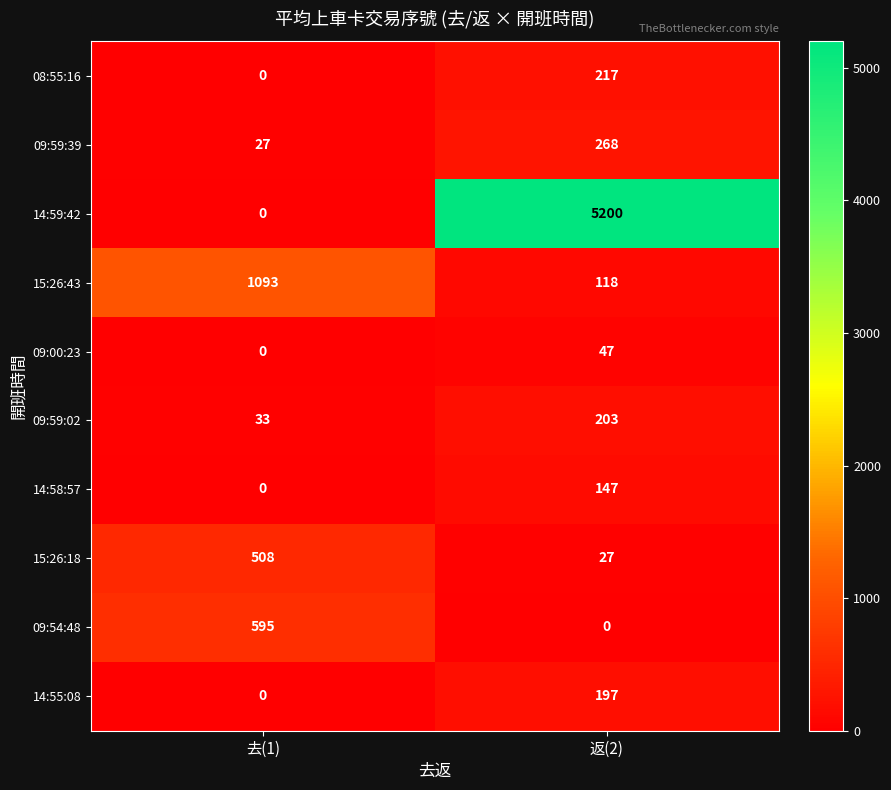

Reading left to right, what are all the values shown in this chart?

08:55:16: 去(1)=0	返(2)=217
09:59:39: 去(1)=27	返(2)=268
14:59:42: 去(1)=0	返(2)=5200
15:26:43: 去(1)=1093	返(2)=118
09:00:23: 去(1)=0	返(2)=47
09:59:02: 去(1)=33	返(2)=203
14:58:57: 去(1)=0	返(2)=147
15:26:18: 去(1)=508	返(2)=27
09:54:48: 去(1)=595	返(2)=0
14:55:08: 去(1)=0	返(2)=197